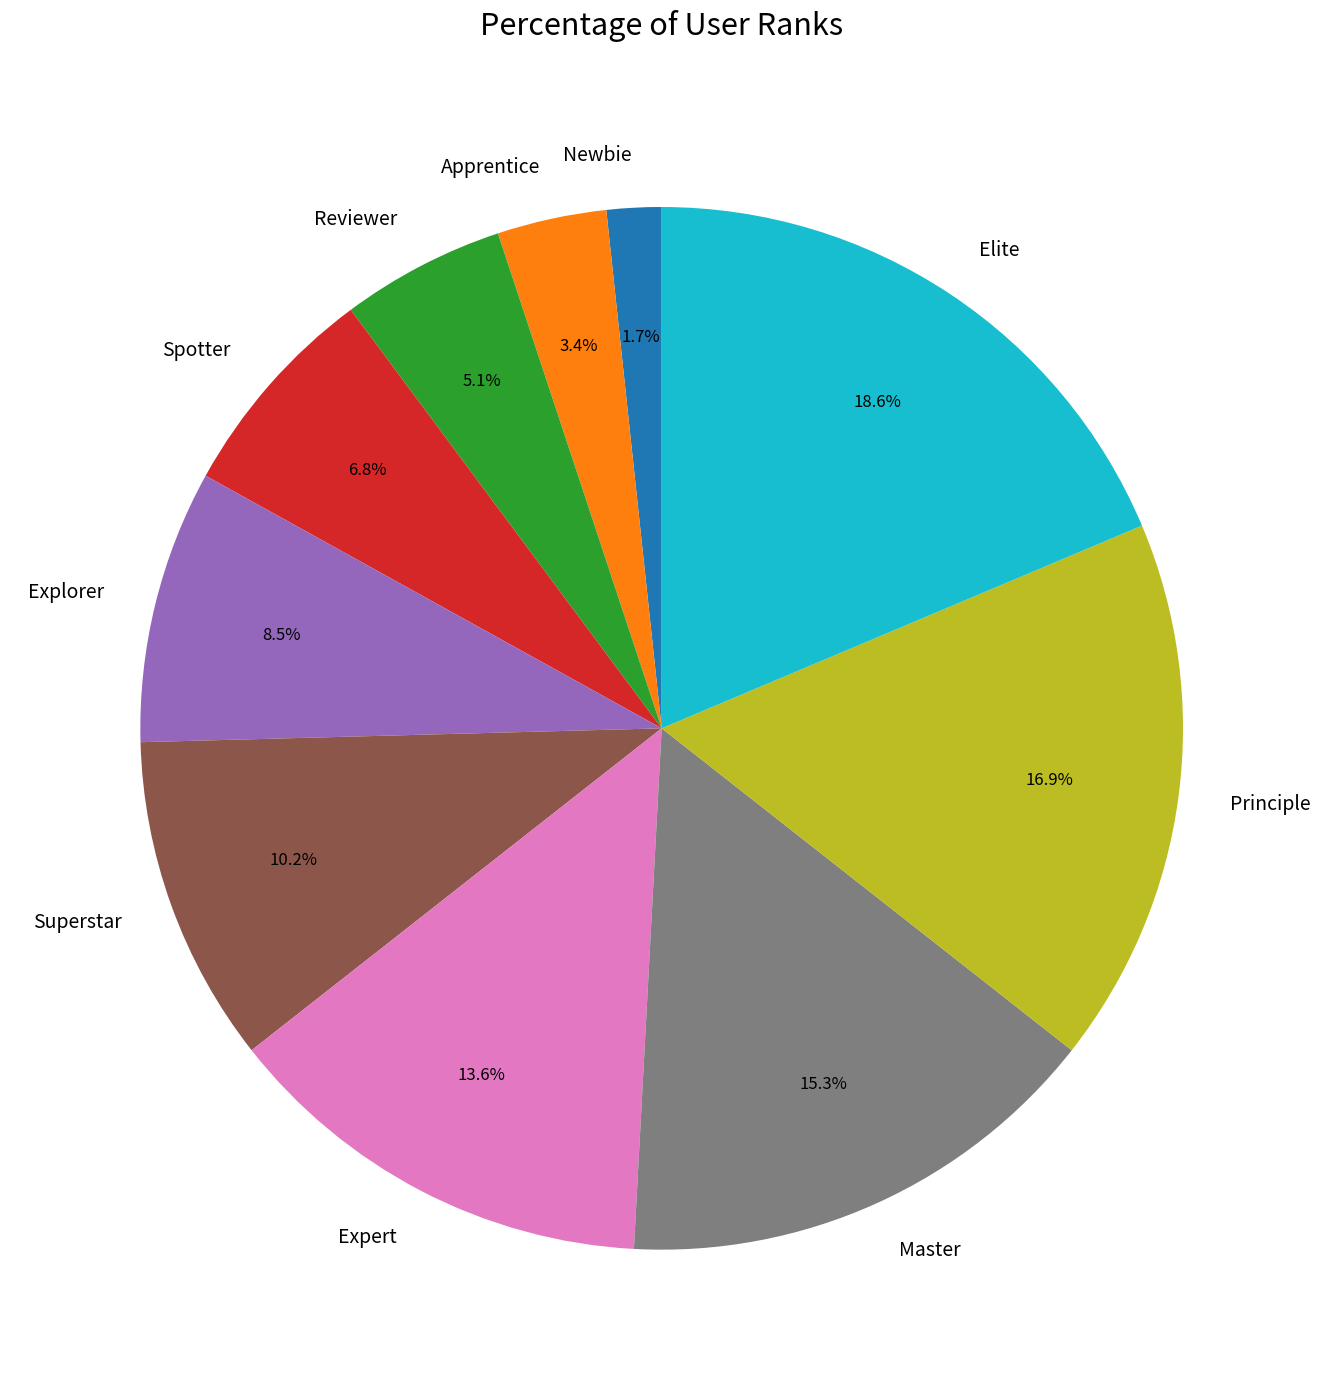

What percentage is NOT represented by Apprentice?

96.6%